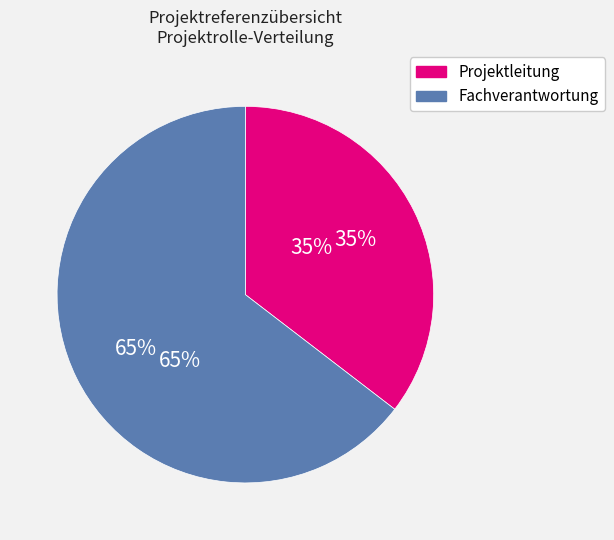

Rank the series by their average value, from highest to lowest.

Fachverantwortung, Projektleitung